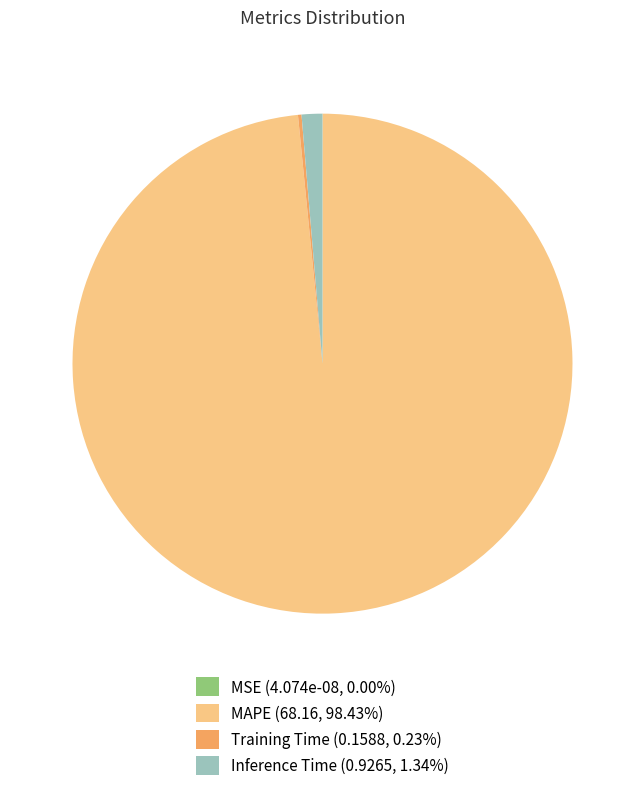

Does any single category account for the majority?

Yes